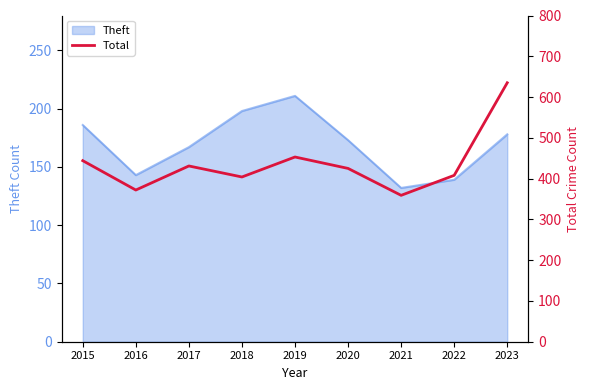

What is the approximate value at 2023, to the nearest 50?

650